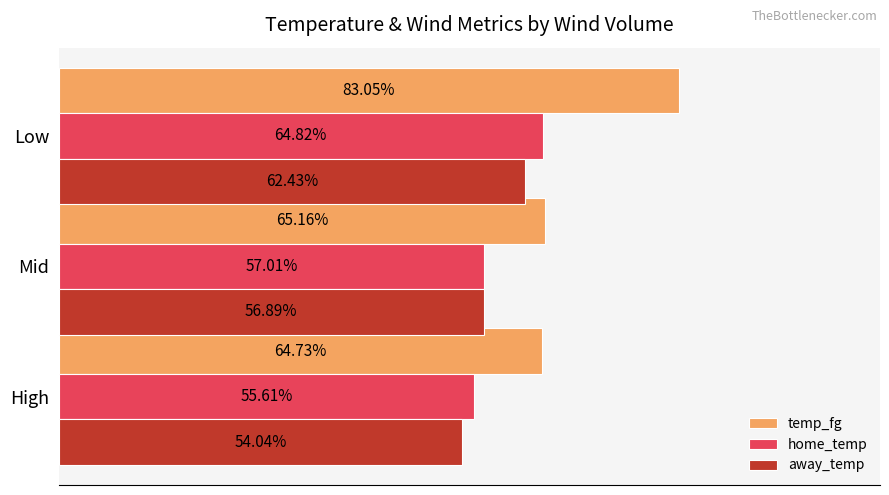

Which series has the largest range (max minus min)?

temp_fg